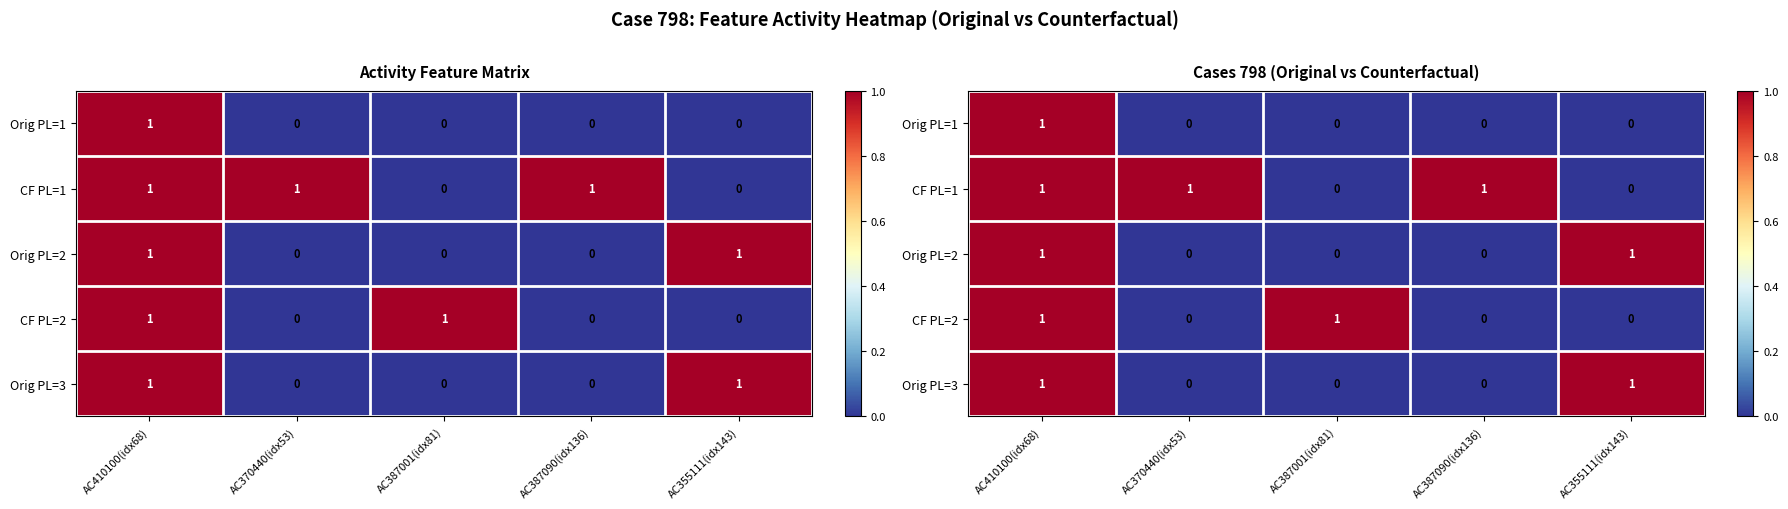

What is the spread (max minus min) of values at AC355111(idx143)?

1